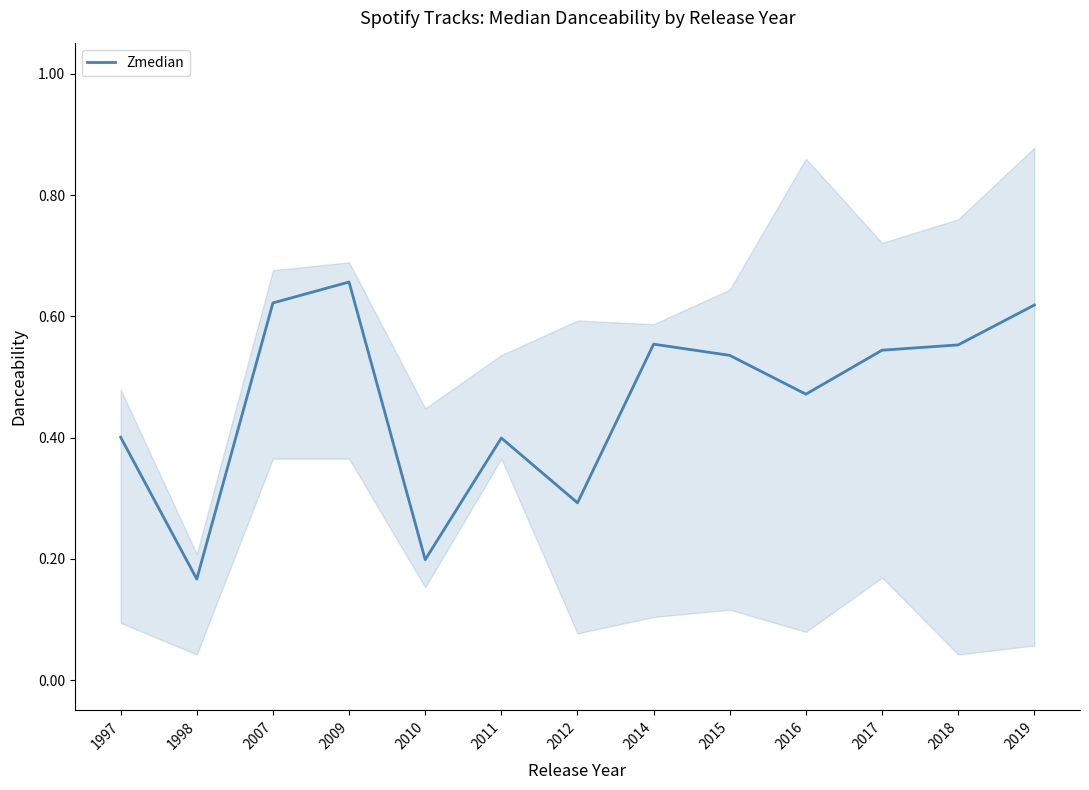

At which category does the data reach its first local valley?

1998